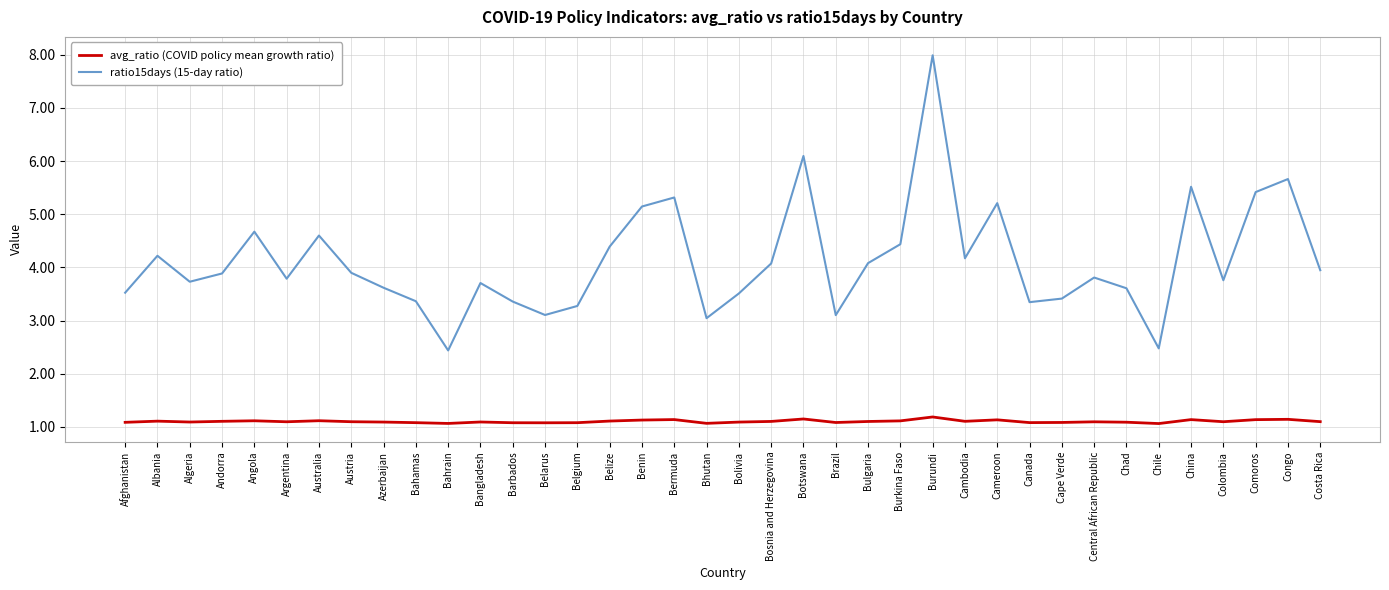

What is the difference between the maximum and minimum values in the ratio15days (15-day ratio) series?

5.6